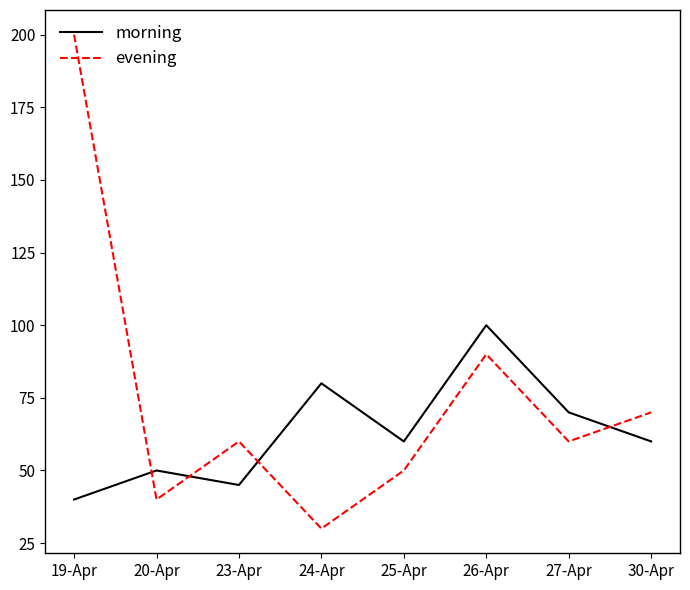

At how many categories does at least one series exceed 197?

1